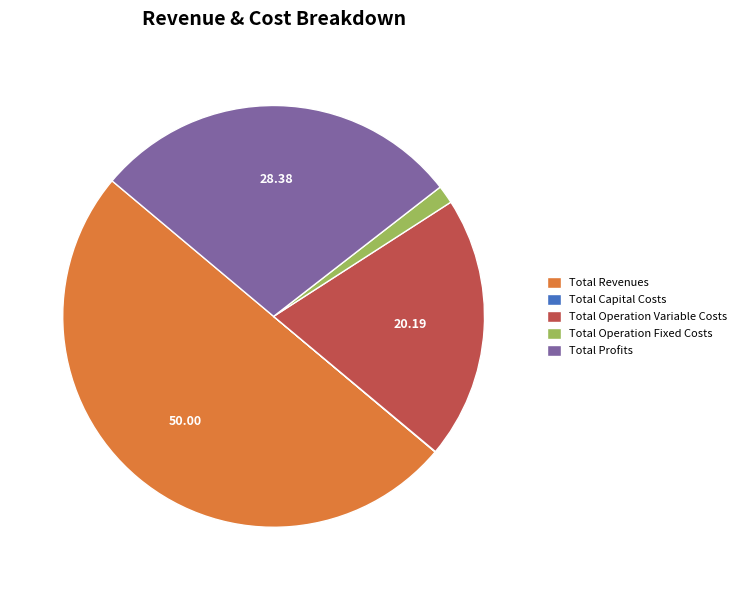

Which slice is the largest?

Total Revenues